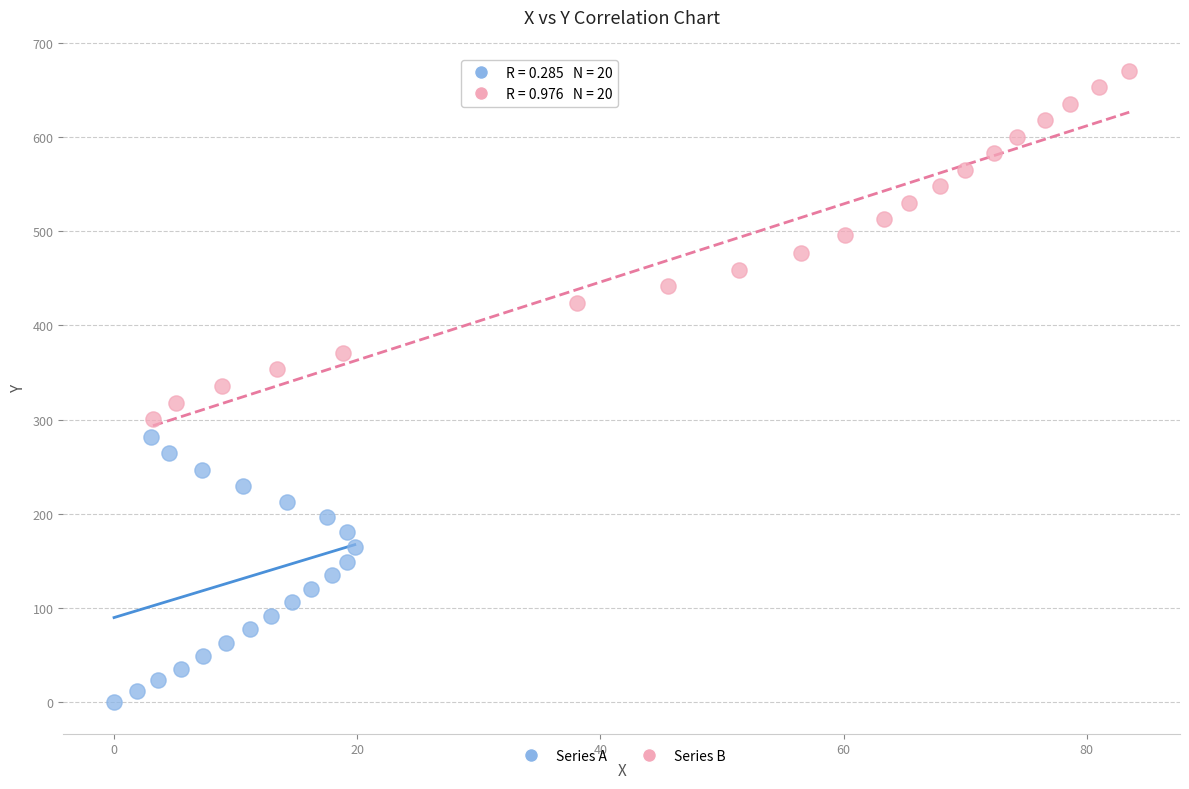

What are all the series names shown in the legend?

Series A, Series B